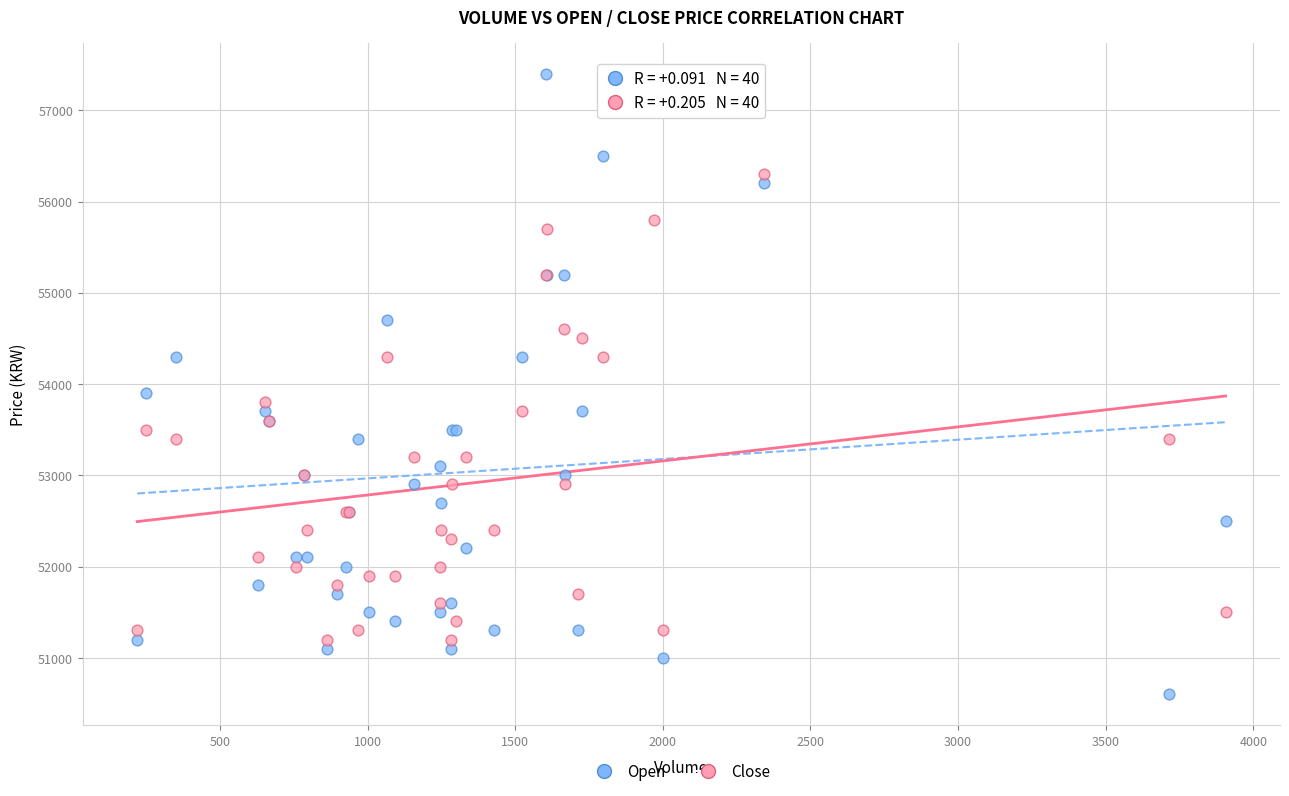

Which series has the widest spread of Y values?

Open